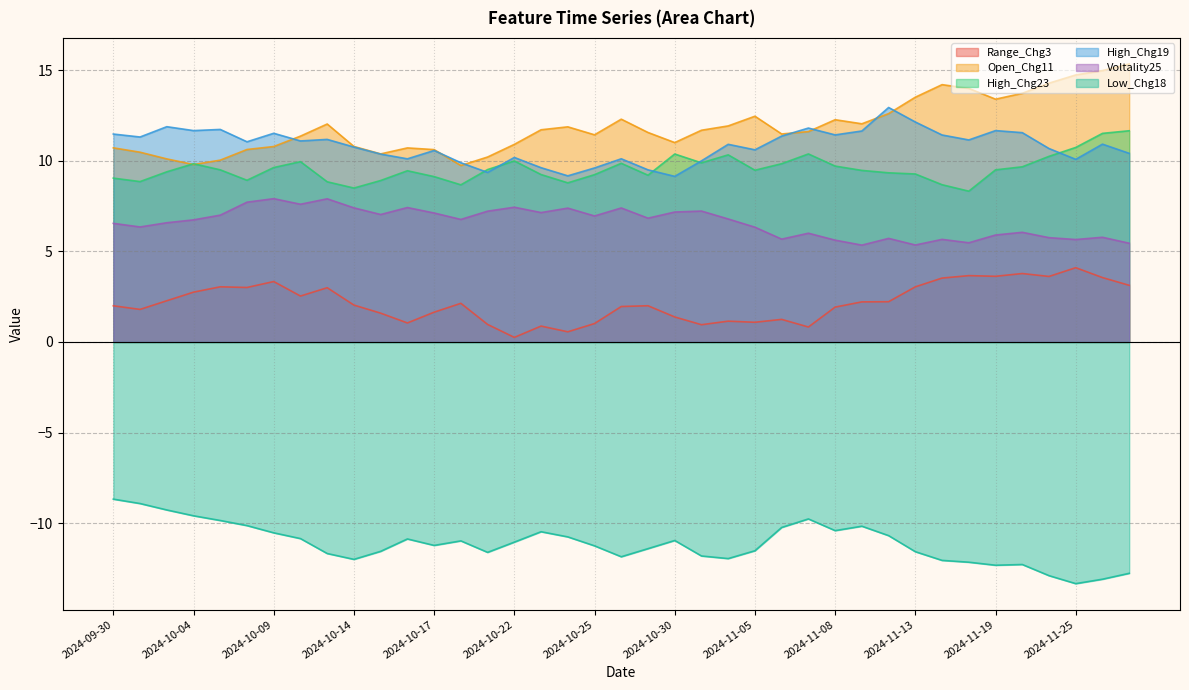

What is the total value across all series at 2024-10-22?

27.7